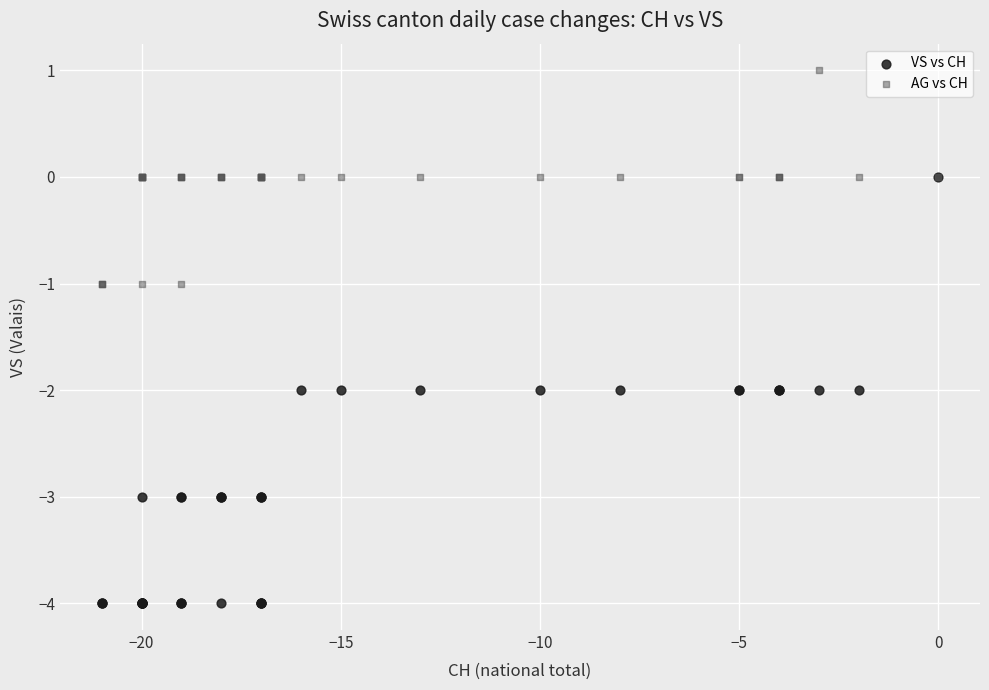

Which series has the largest Y range (max minus min)?

VS vs CH